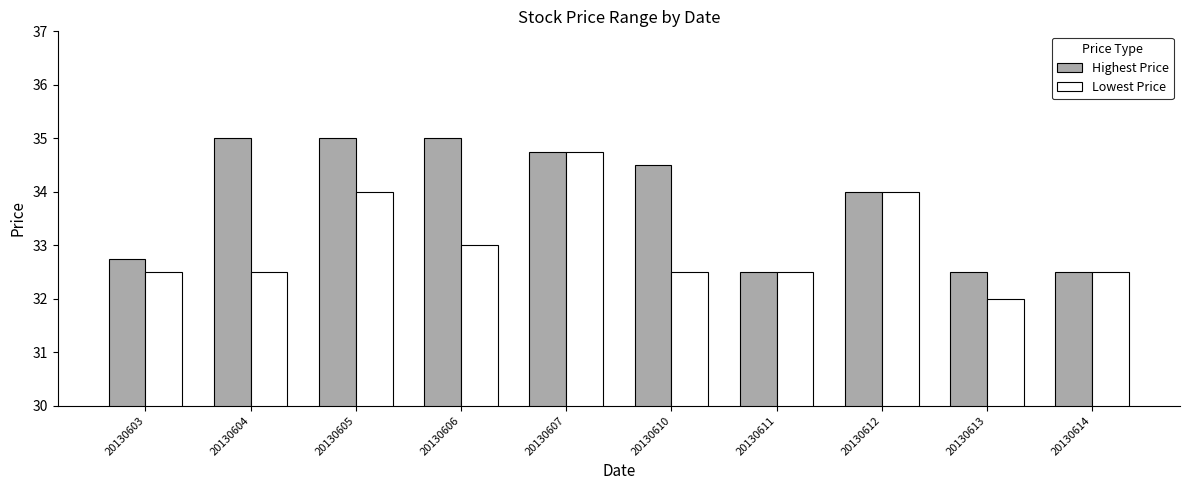

At 20130605, list the series in order from largest to smallest.

Highest Price, Lowest Price